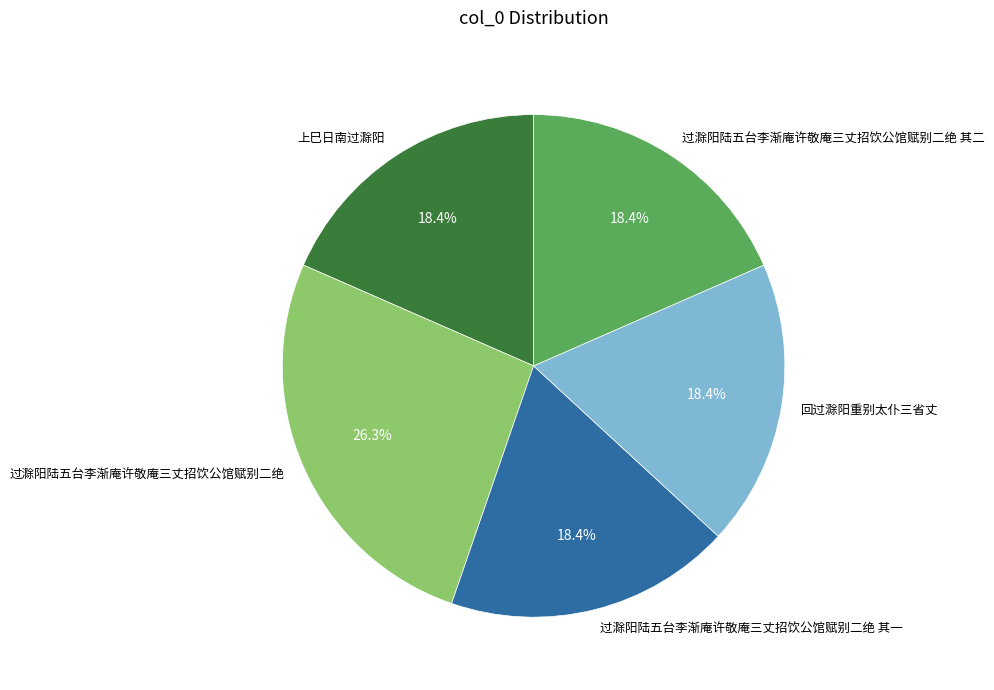

Does any single category account for the majority?

No